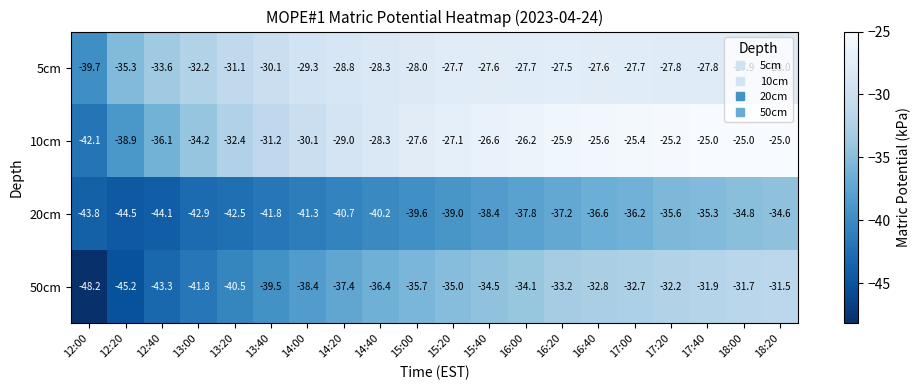

What is the sum of all 50cm values?

-736.0